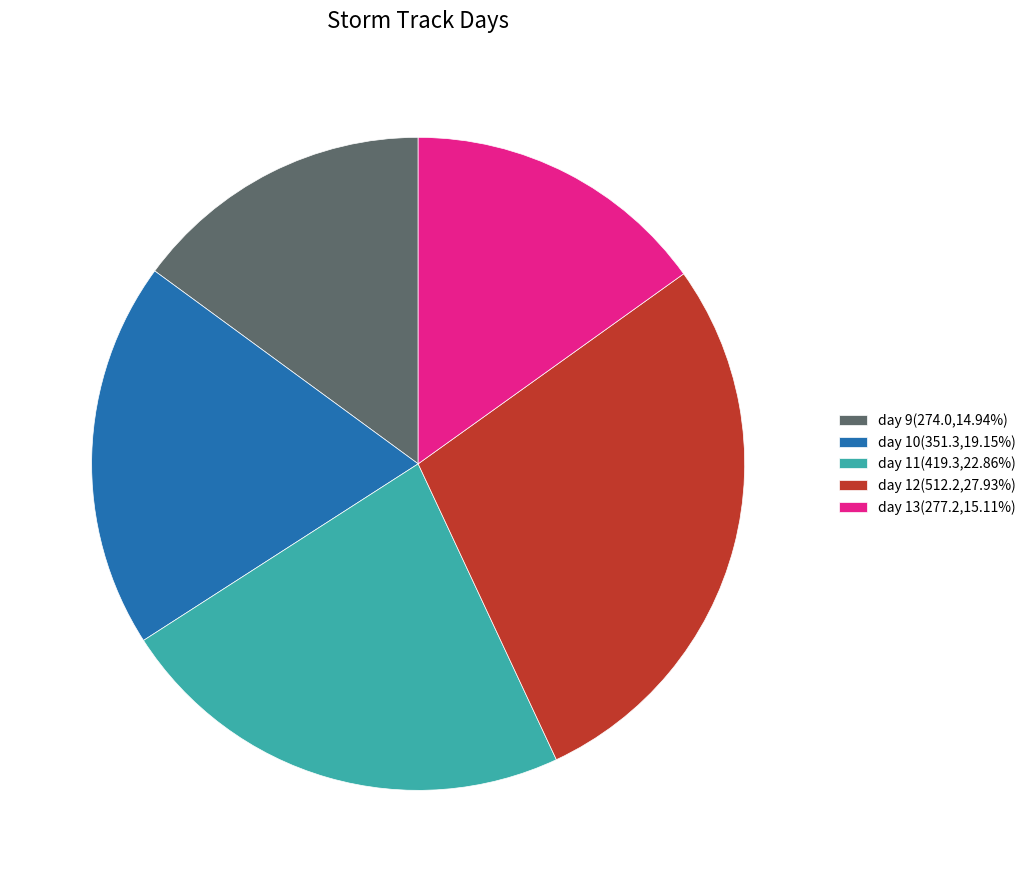

Combined, do day 9(274.0,14.94%) and day 11(419.3,22.86%) account for over 50%?

No